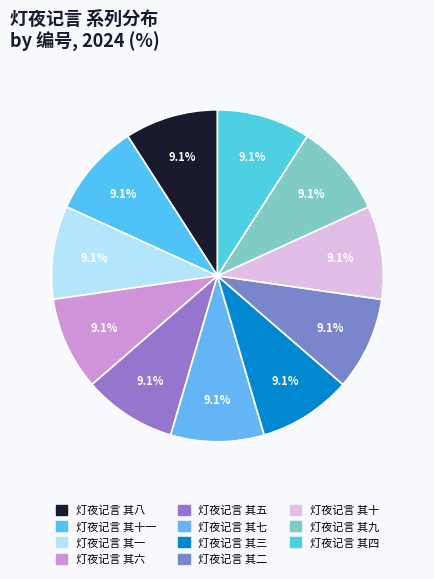

How many slices are in this pie chart?

11